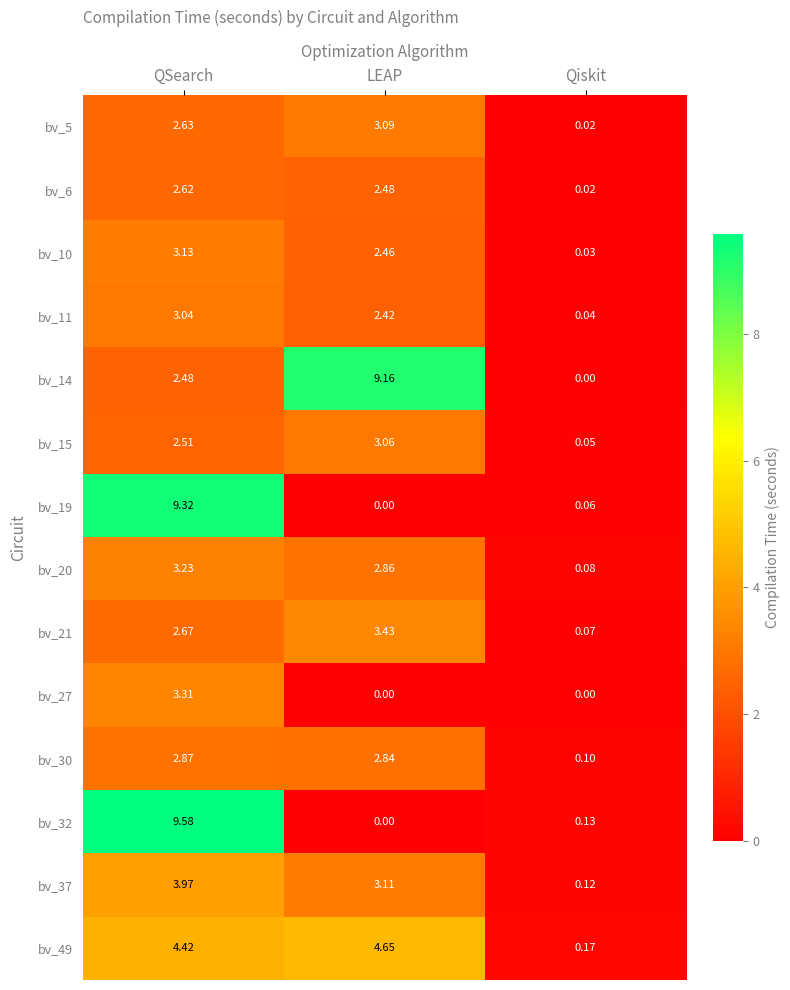

Which category has the highest value across all series?

QSearch